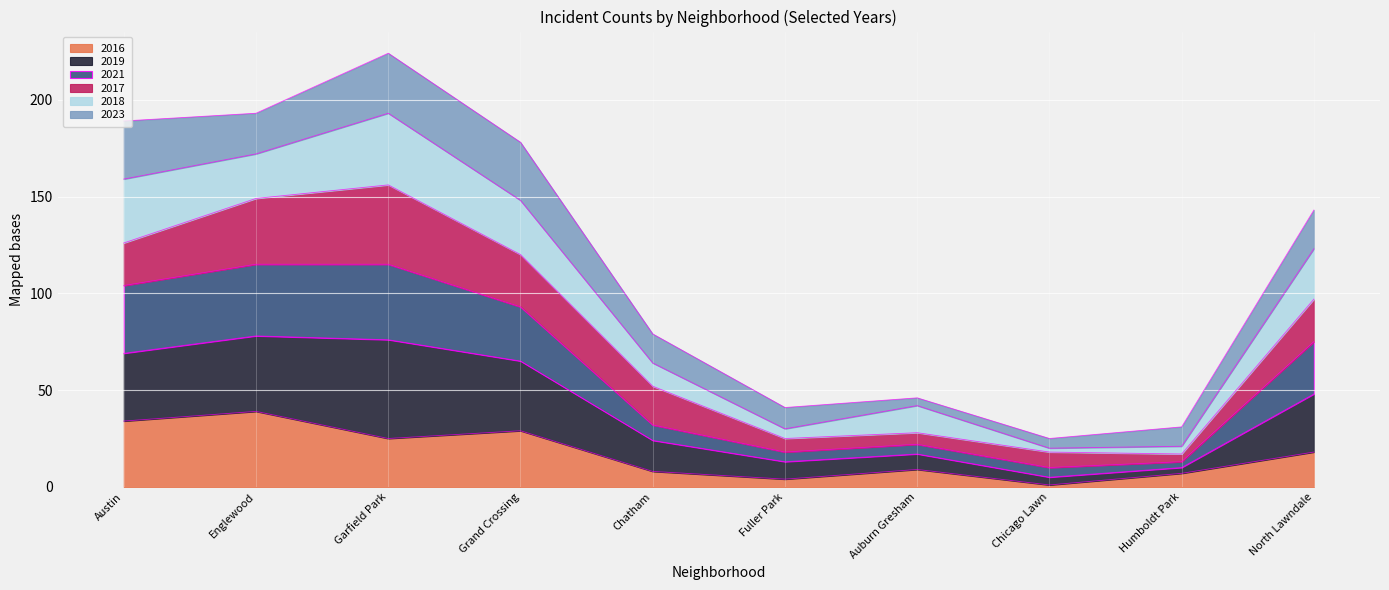

What are all the series names shown in the legend?

2016, 2019, 2021, 2017, 2018, 2023